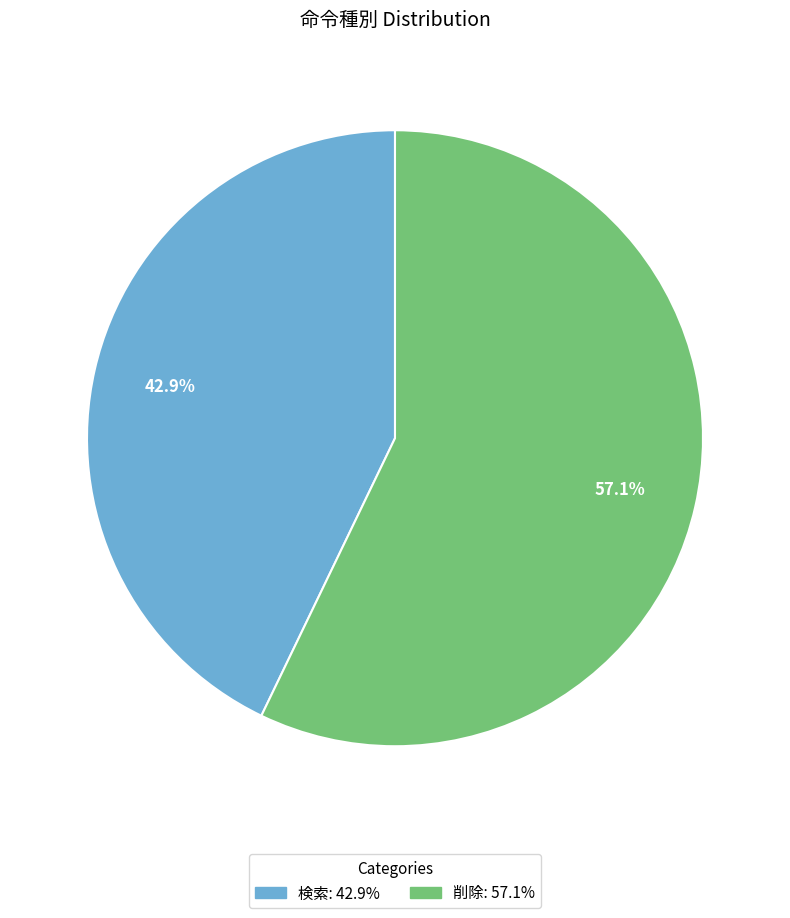

To the nearest percent, what portion does 検索 represent?

43%